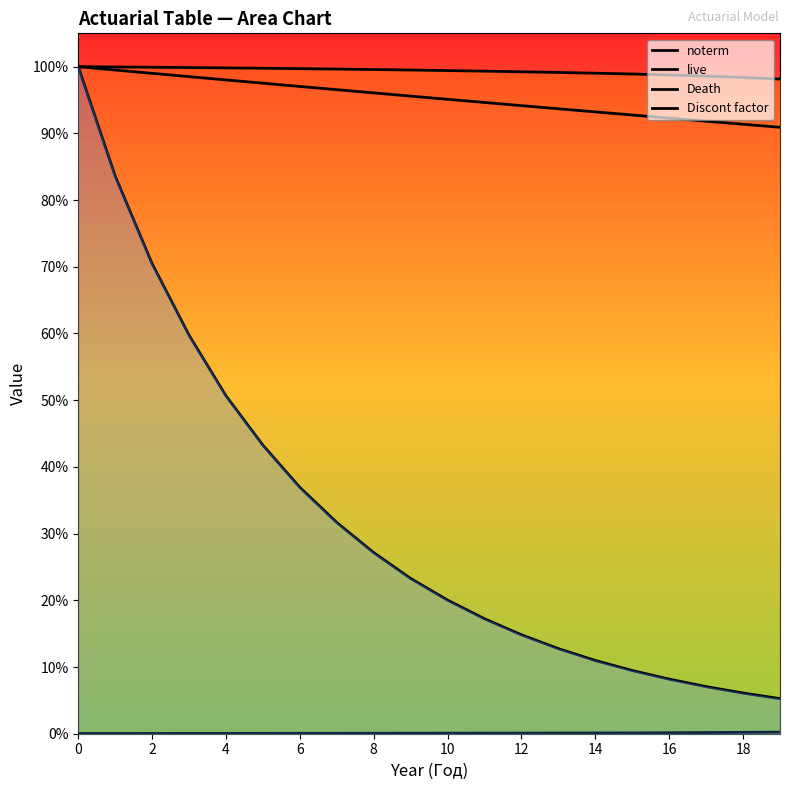

What value does the live series have at 15?

1.0